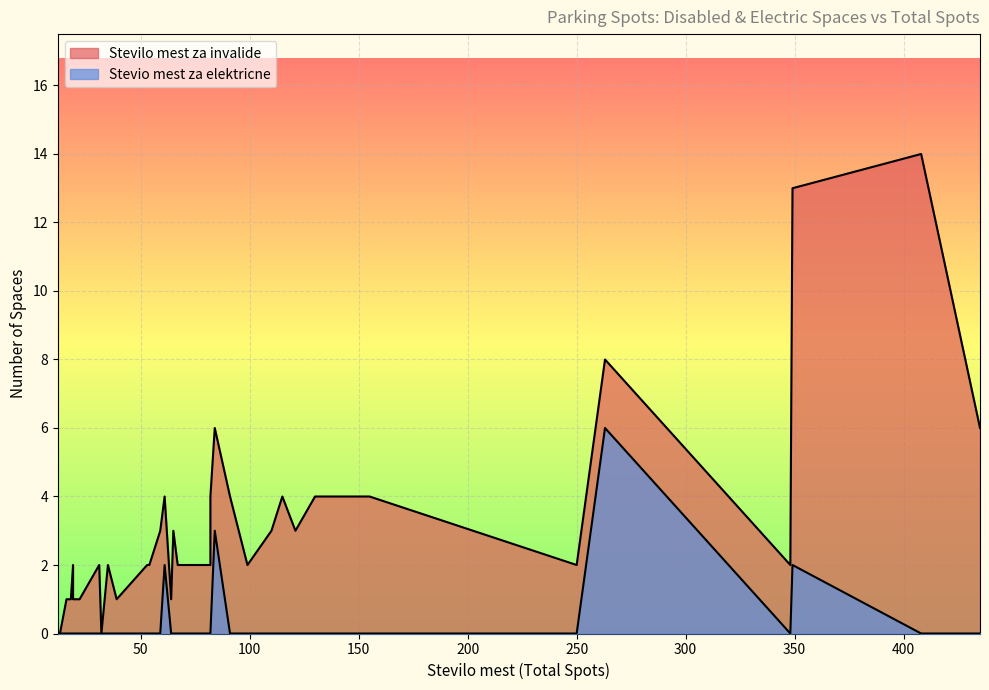

What is the sum of all Stevio mest za elektricne values?

13